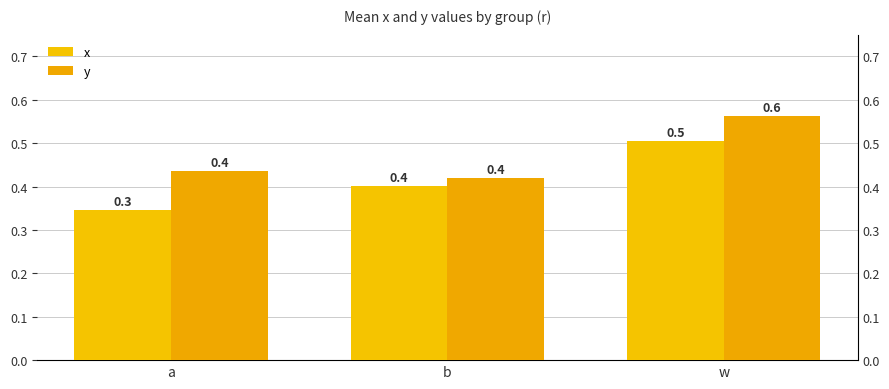

What is the difference between the highest and lowest values at w?

0.1